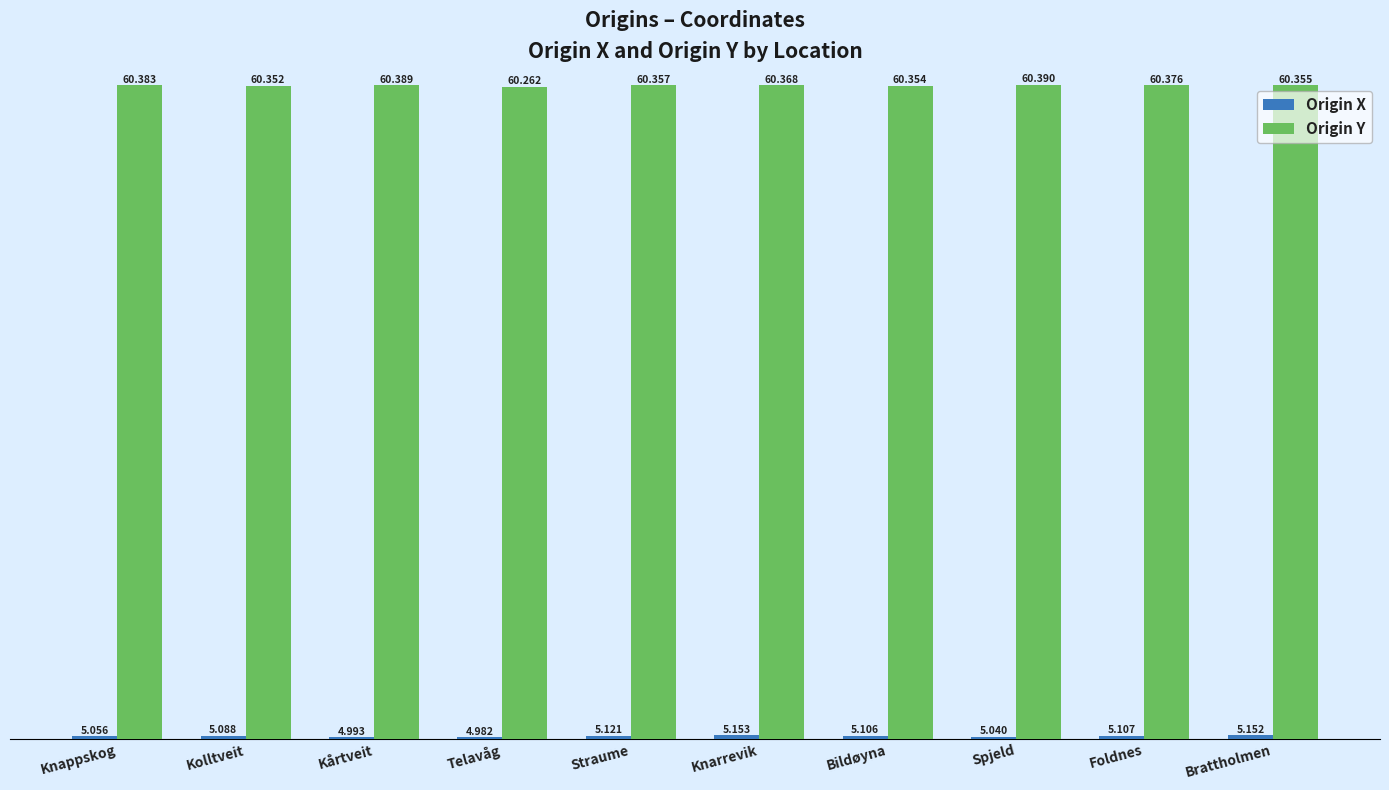

Which category has the lowest value in the Origin Y series?

Telavåg